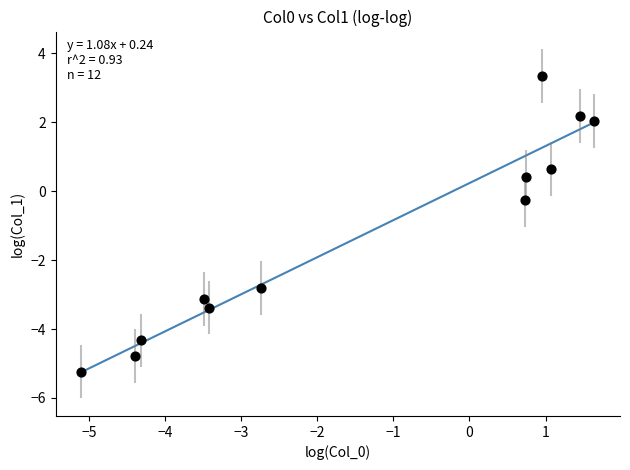

What is the range of Y values (max minus min)?

8.6